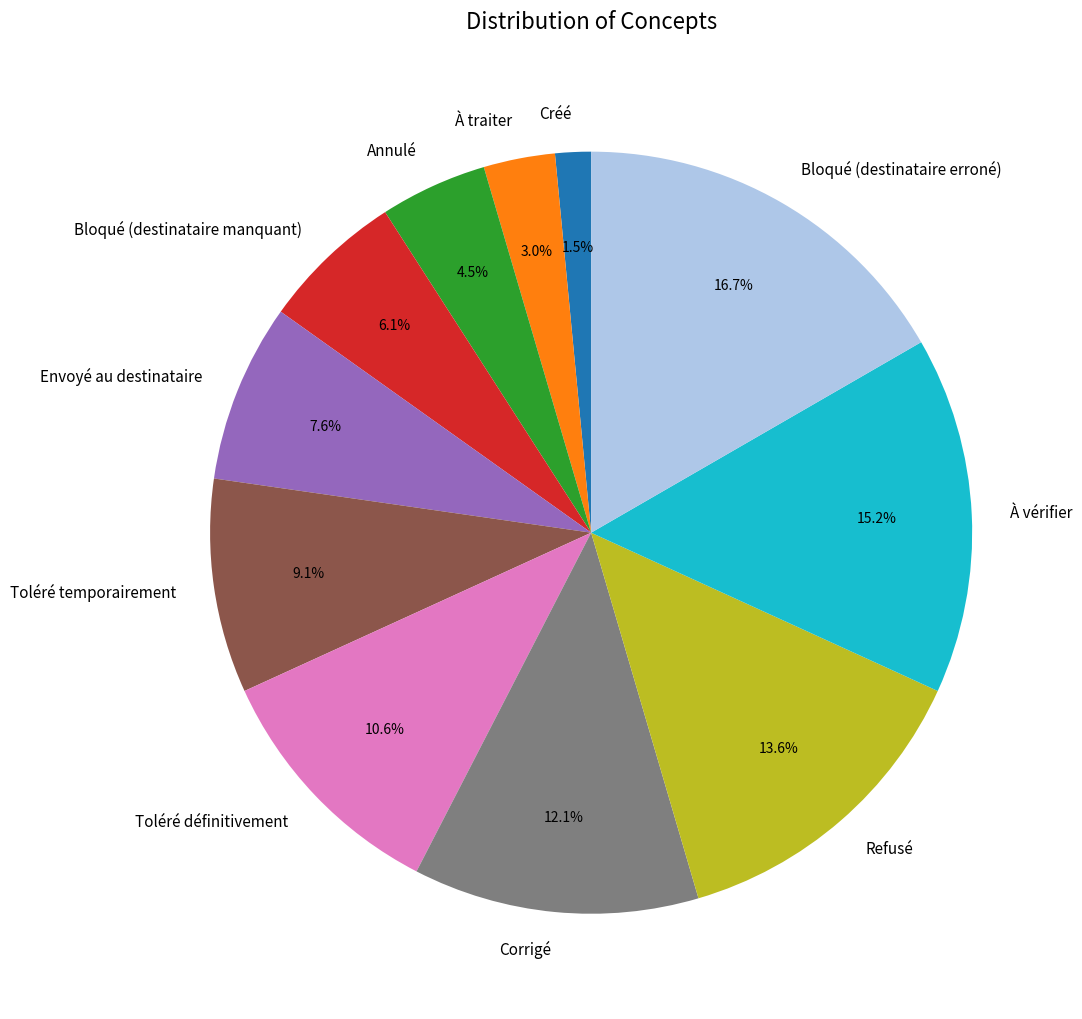

Does Toléré définitivement represent more than half of the total?

No